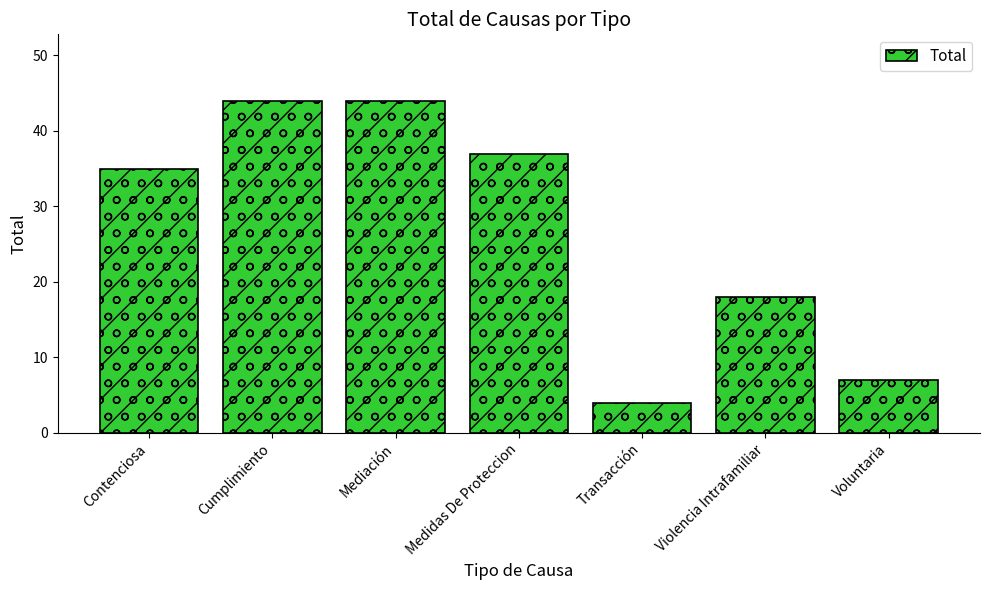

What position from the left is Voluntaria?

7